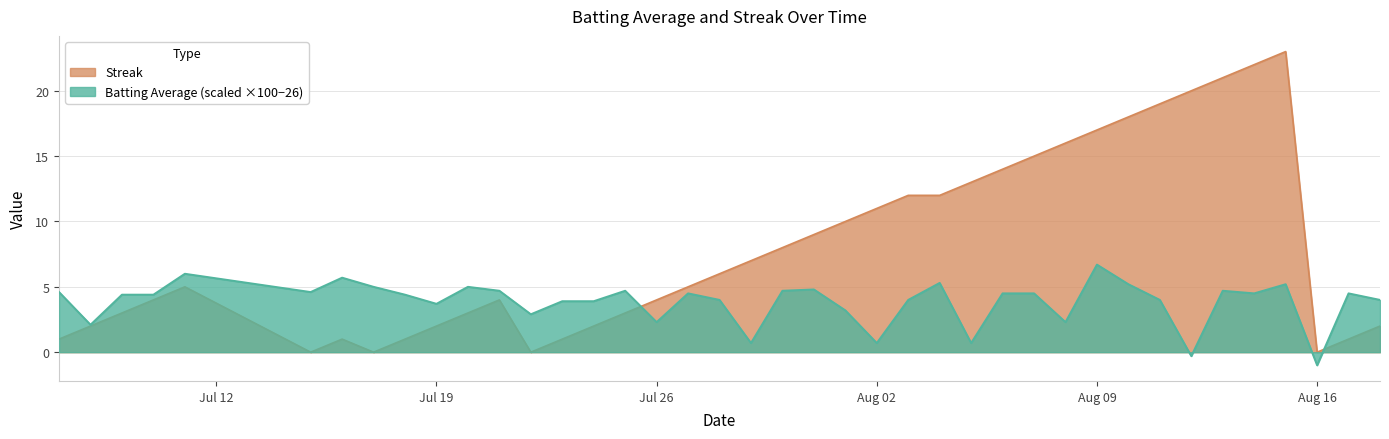

After their last crossing, which series has the higher values: Batting Average or Streak?

Batting Average